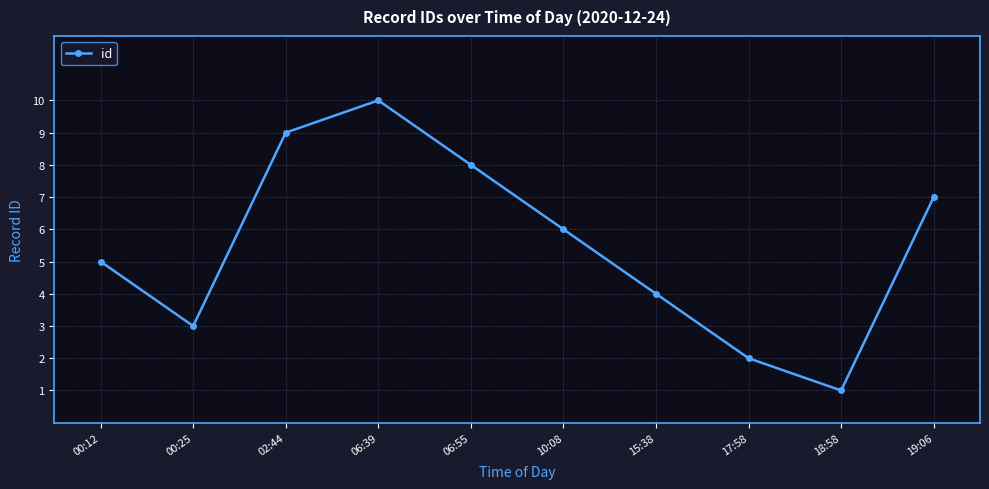

Is it true that the value at 10:08 is 2?

False